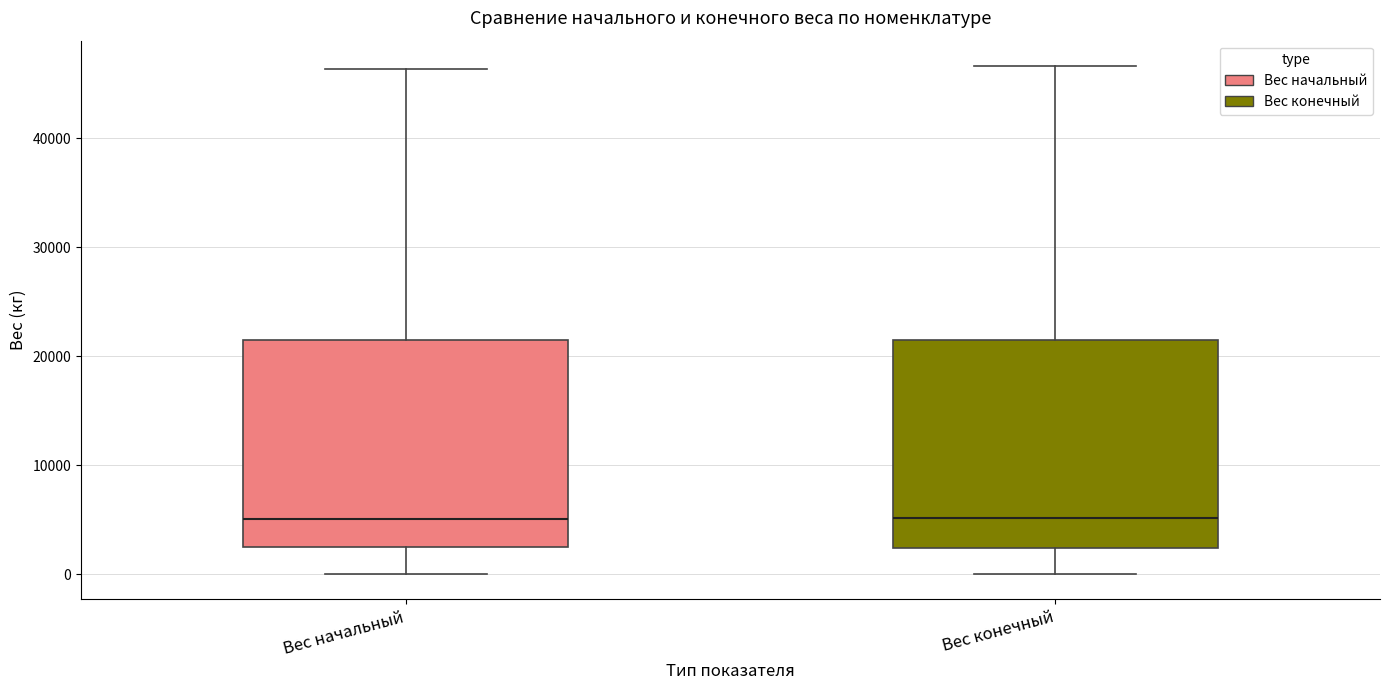

Reading left to right, read every box against the y-axis: the position of its median line, the range the box covers, and the ends of its whiskers. The values are not printed on the chart, so give them approximately, as read against the axis.

Вес начальный: median 5000, box 2000 to 22000, whiskers 0 to 46000
Вес конечный: median 5000, box 2000 to 21000, whiskers 0 to 47000